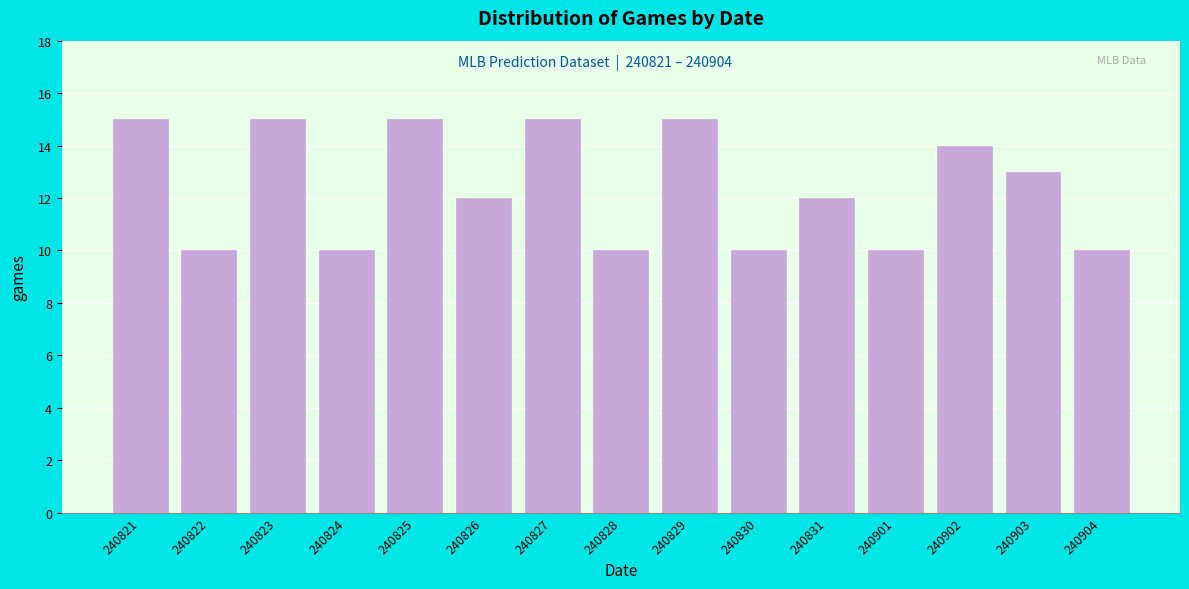

Reading left to right, list all the values displayed in this chart.

15	10	15	10	15	12	15	10	15	10	12	10	14	13	10